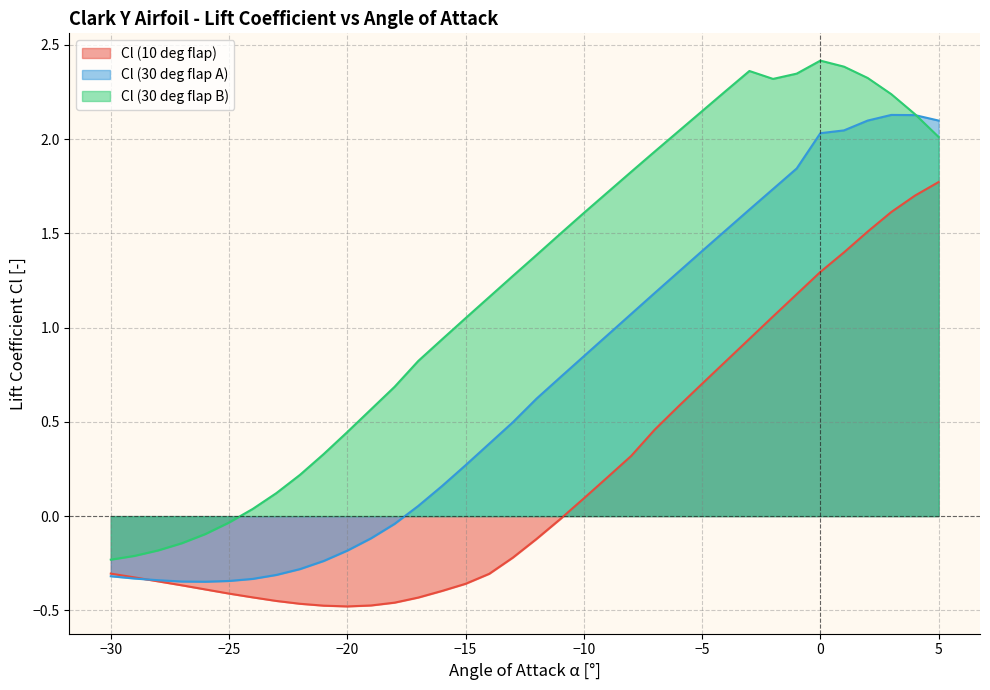

How many positive values does the Cl (10 deg flap) series have?

16